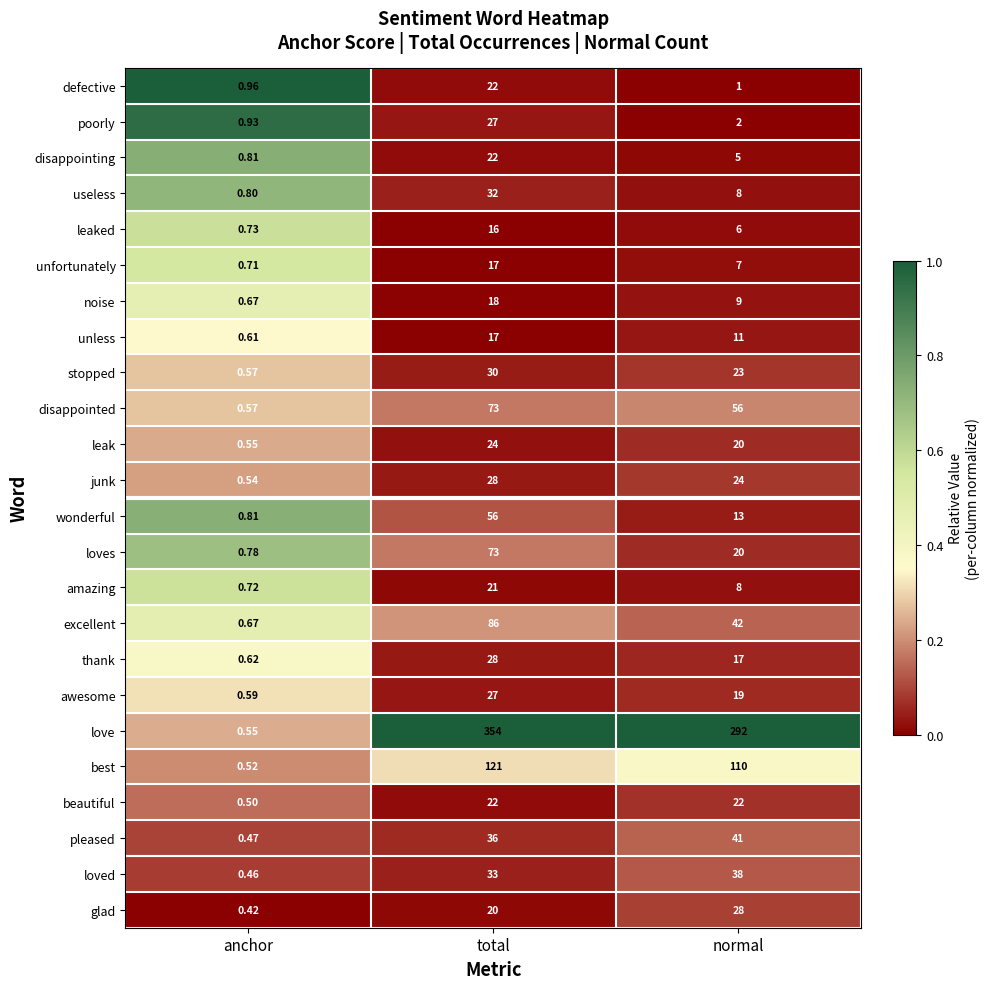

Which series has the widest spread of values?

love